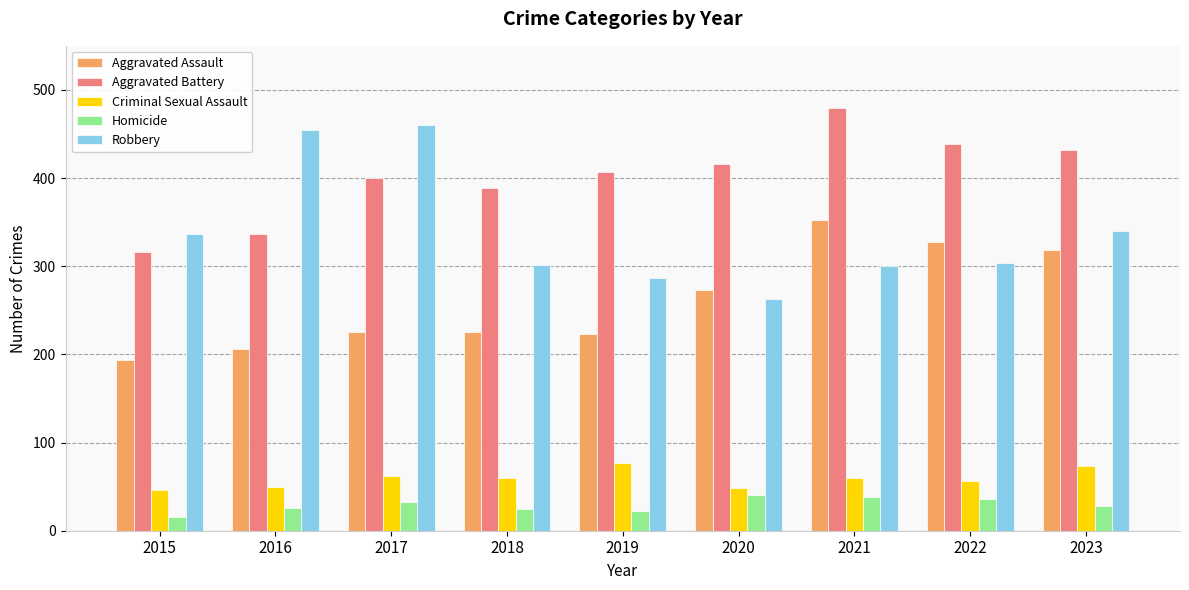

The Aggravated Assault series shows 318 at 2023. True or false?

True